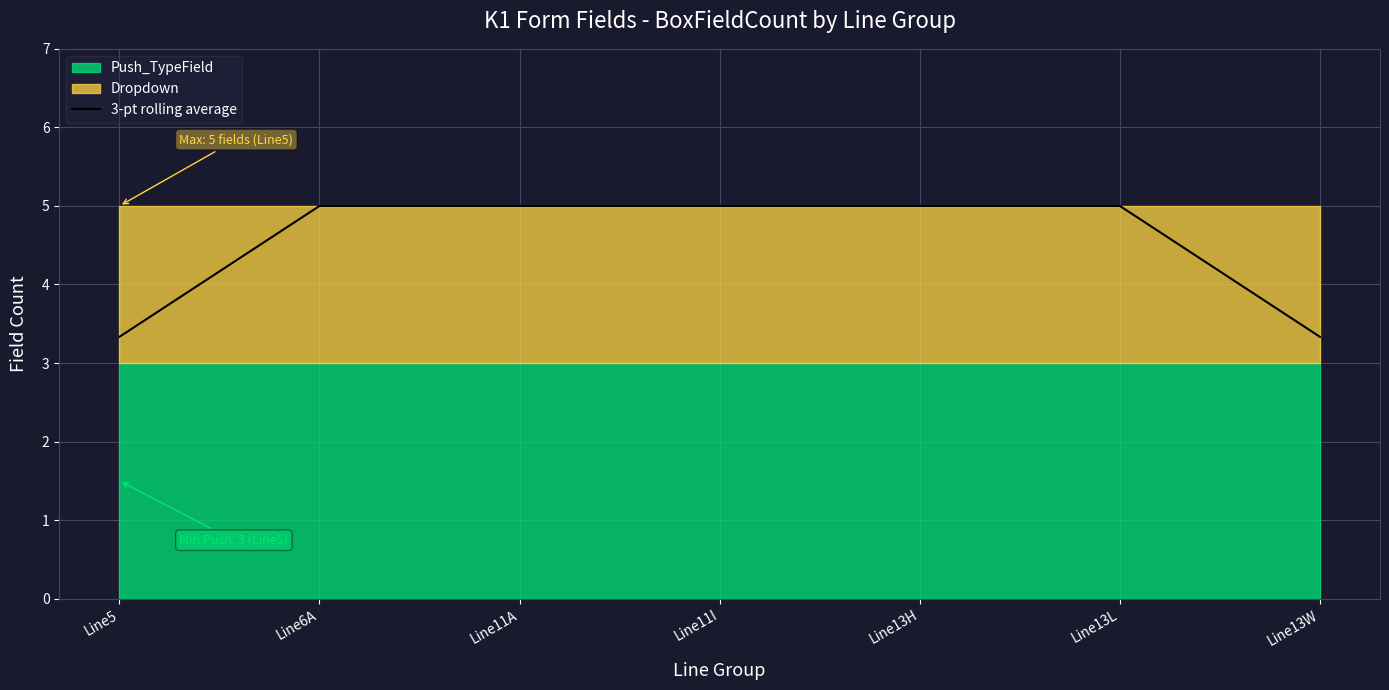

How many lines are shown in the chart?

1